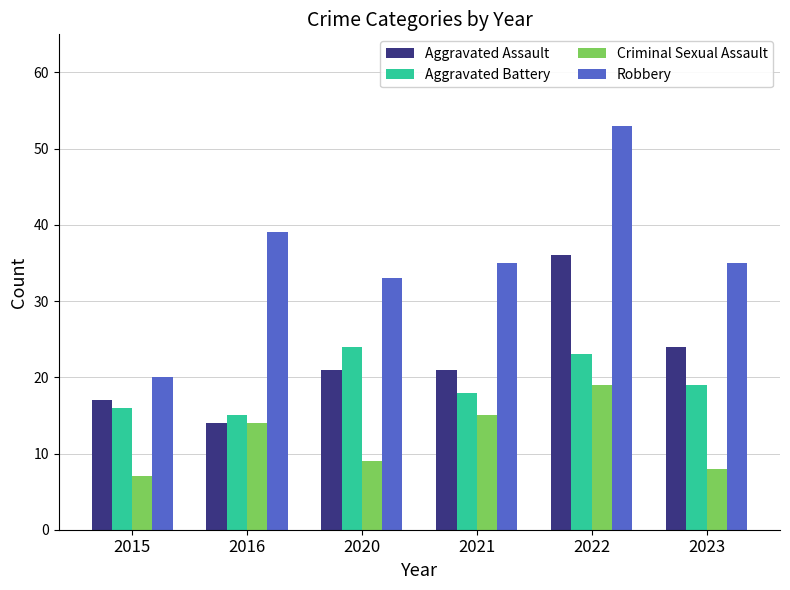

What is the difference between the second highest and second lowest values in the Aggravated Assault series?

7